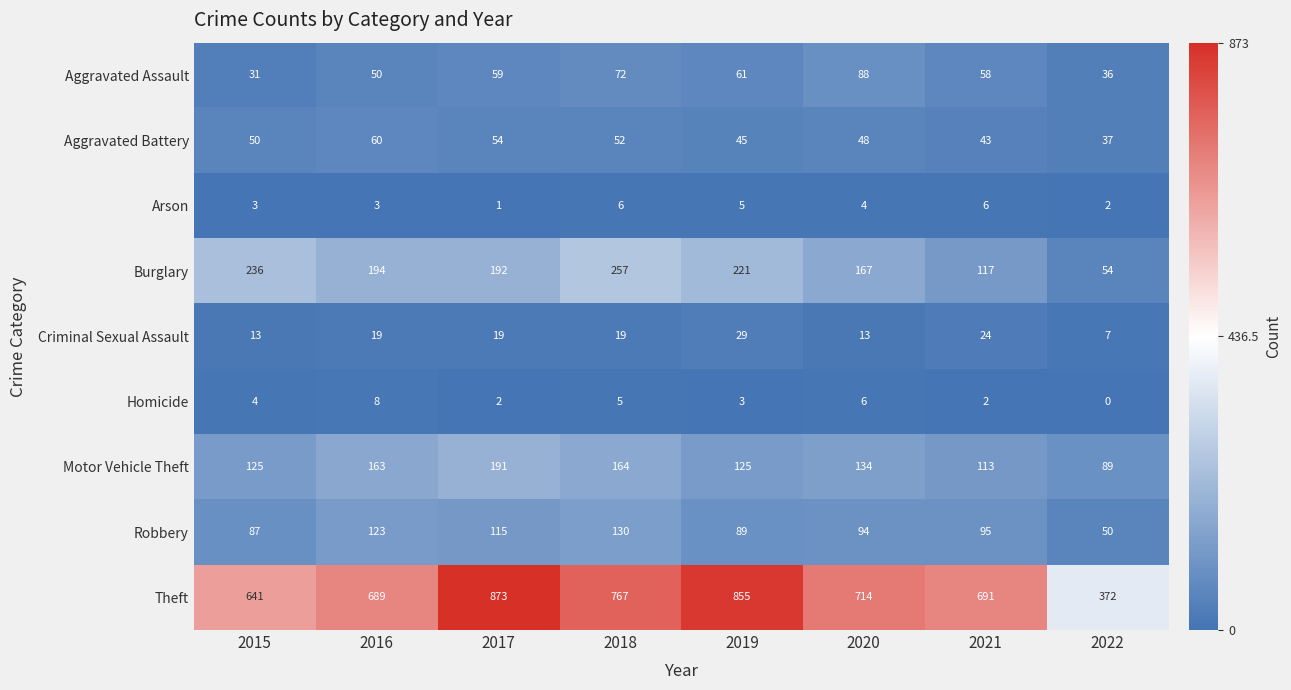

Which series has the largest total across all categories?

Theft